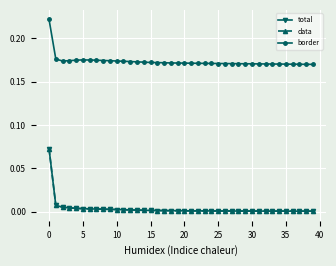

Is this an area chart (filled region under the line)?

No